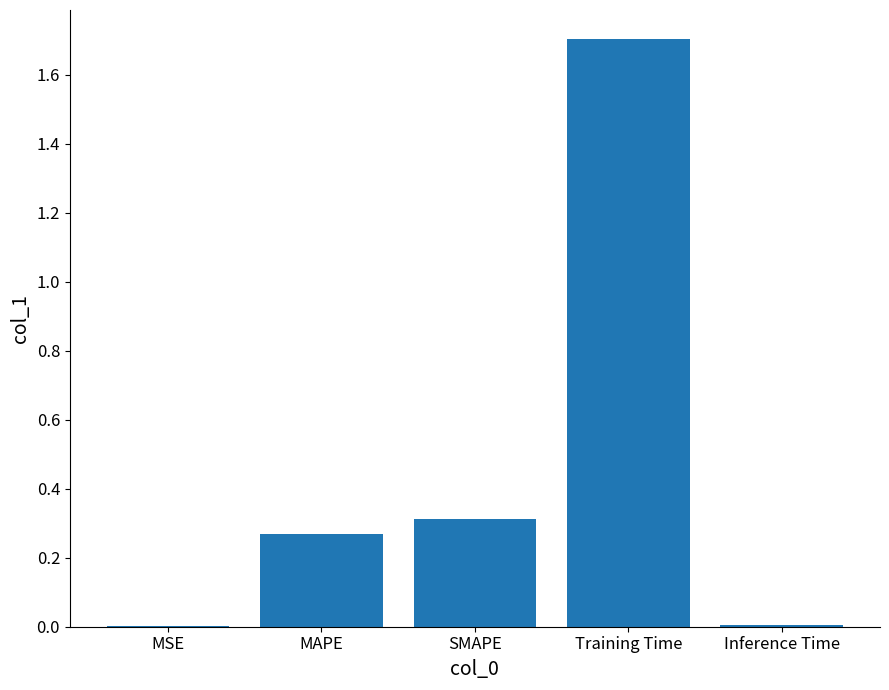

Between SMAPE and MAPE, which is larger?

SMAPE